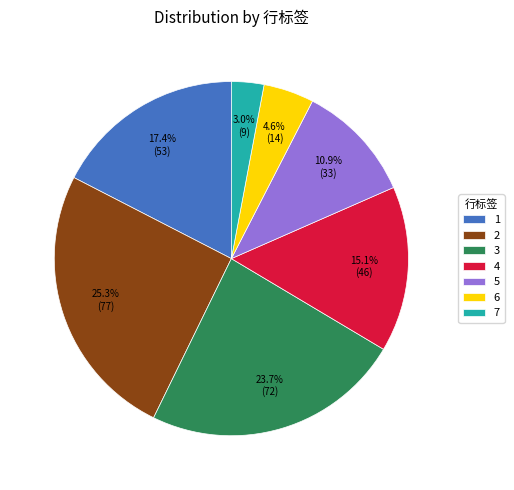

Do 1 and 6 together represent more than half of the pie?

No